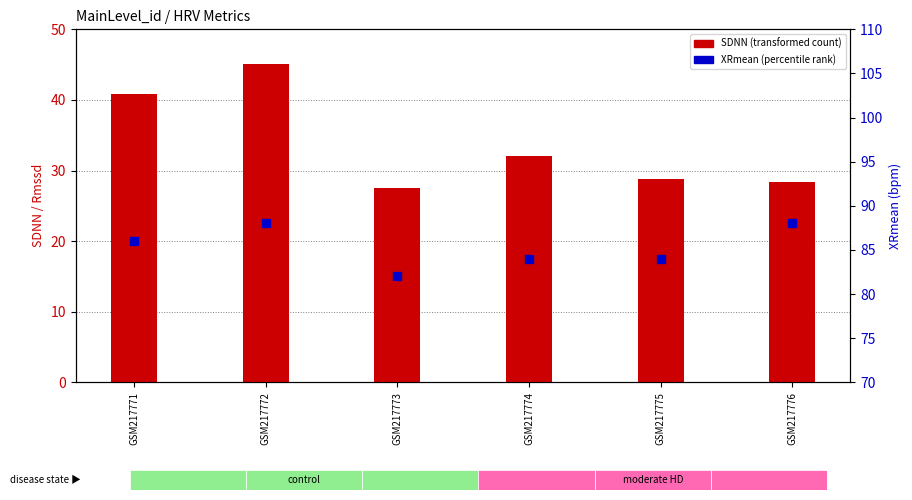

Which series contains the lowest Y value?

SDNN